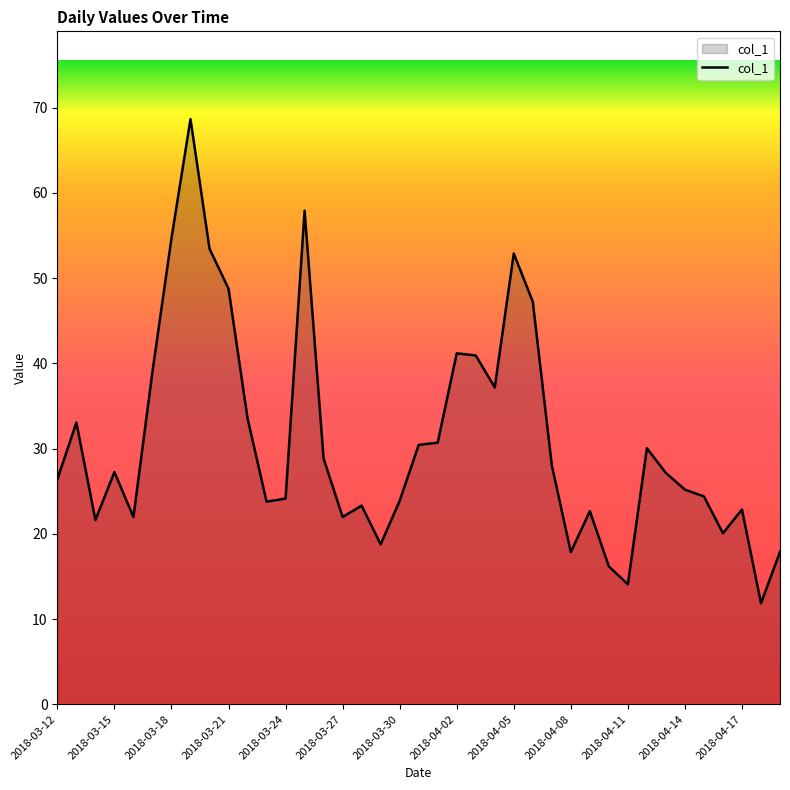

What is the difference between the maximum and minimum values?

56.8